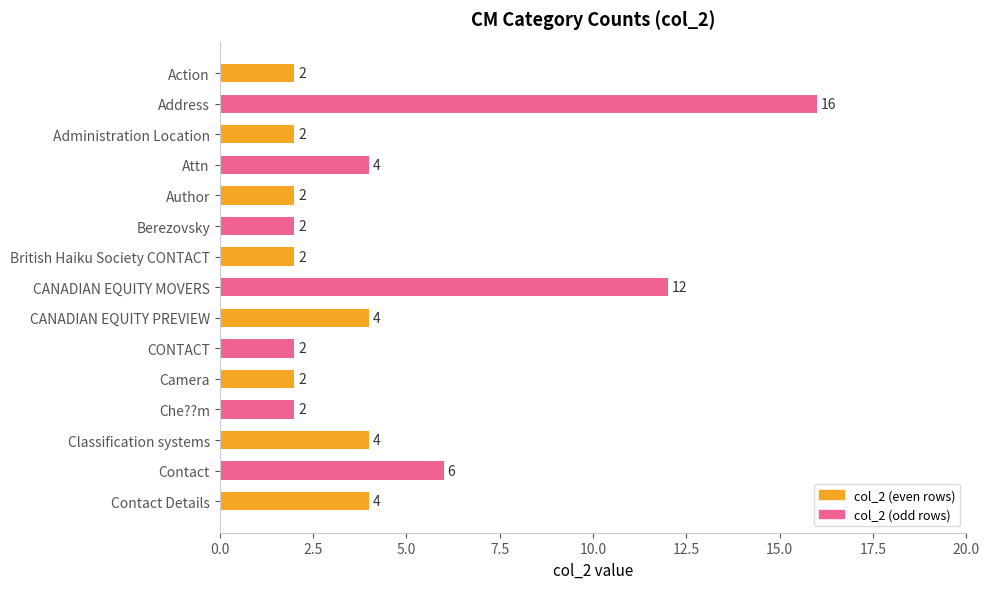

What is the difference between the second highest and minimum values?

10